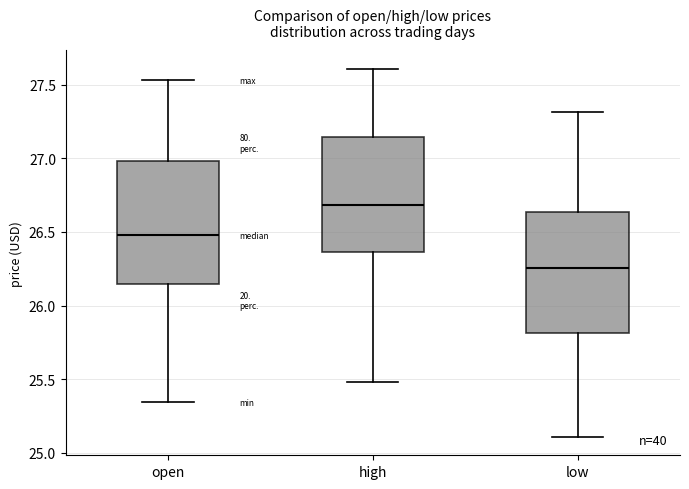

Reading left to right, read every box against the y-axis: the position of its median line, the range the box covers, and the ends of its whiskers. The values are not printed on the chart, so give them approximately, as read against the axis.

open: median 26.50, box 26.15 to 27.00, whiskers 25.35 to 27.55
high: median 26.70, box 26.35 to 27.15, whiskers 25.50 to 27.60
low: median 26.25, box 25.80 to 26.65, whiskers 25.10 to 27.30